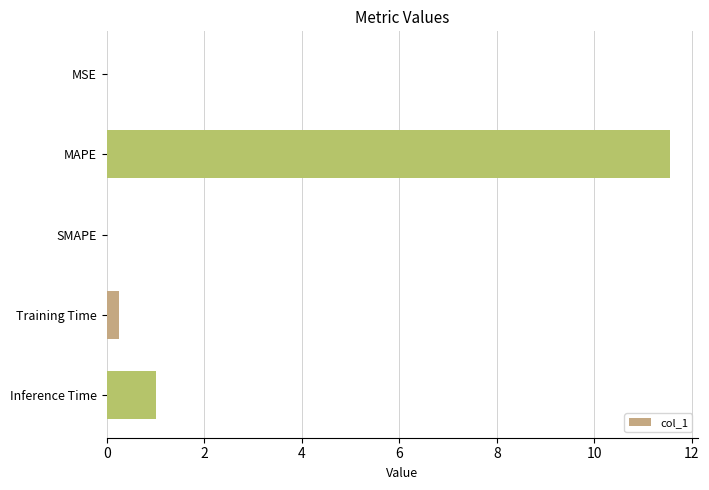

How many series are shown in this chart?

1